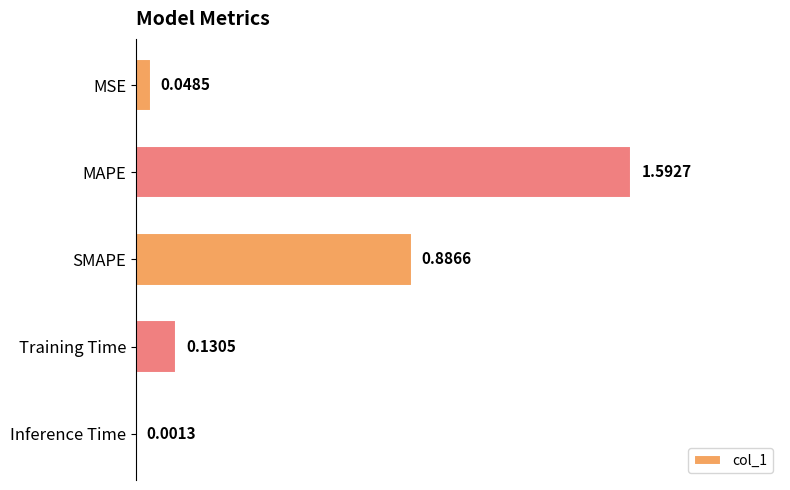

Between MAPE and SMAPE, which is larger?

MAPE